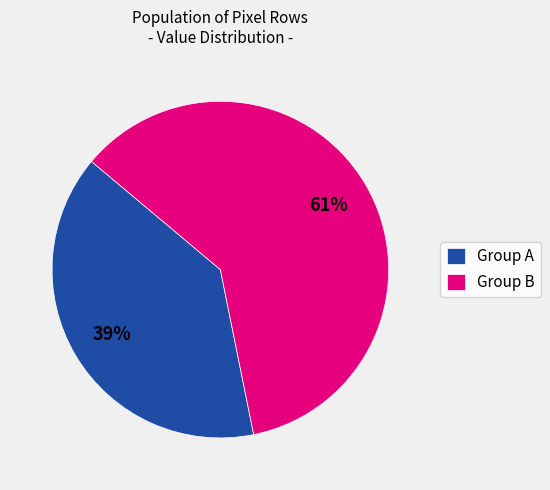

Which category accounts for the majority?

Group B